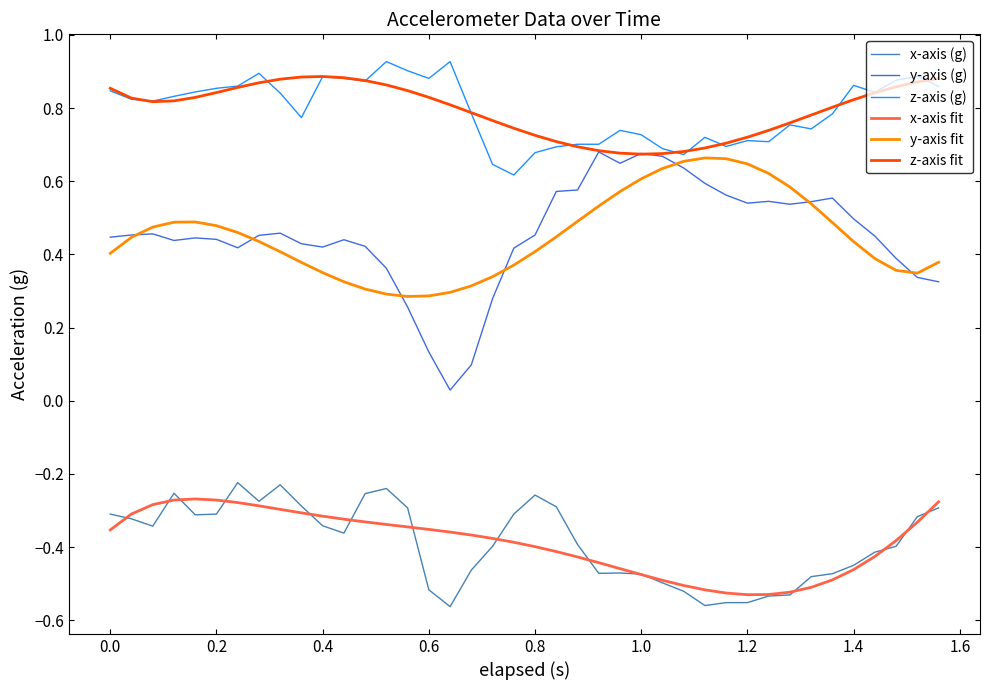

Which series has the largest range (max minus min)?

y-axis (g)